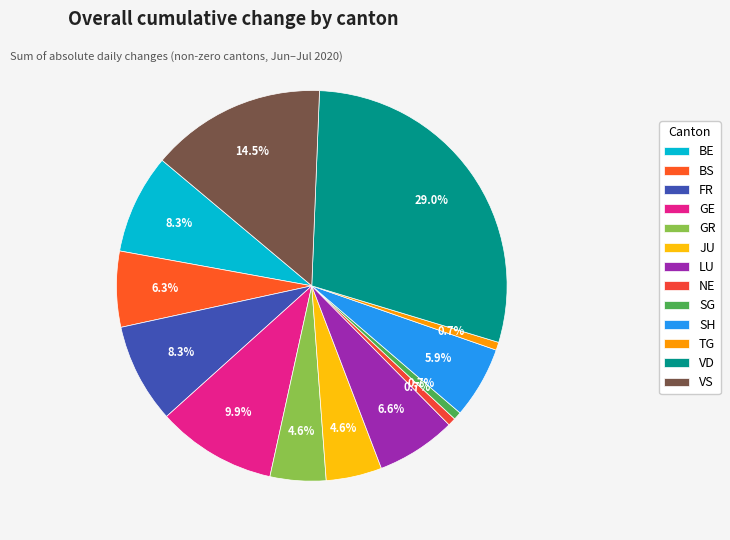

Does any single category account for the majority?

No